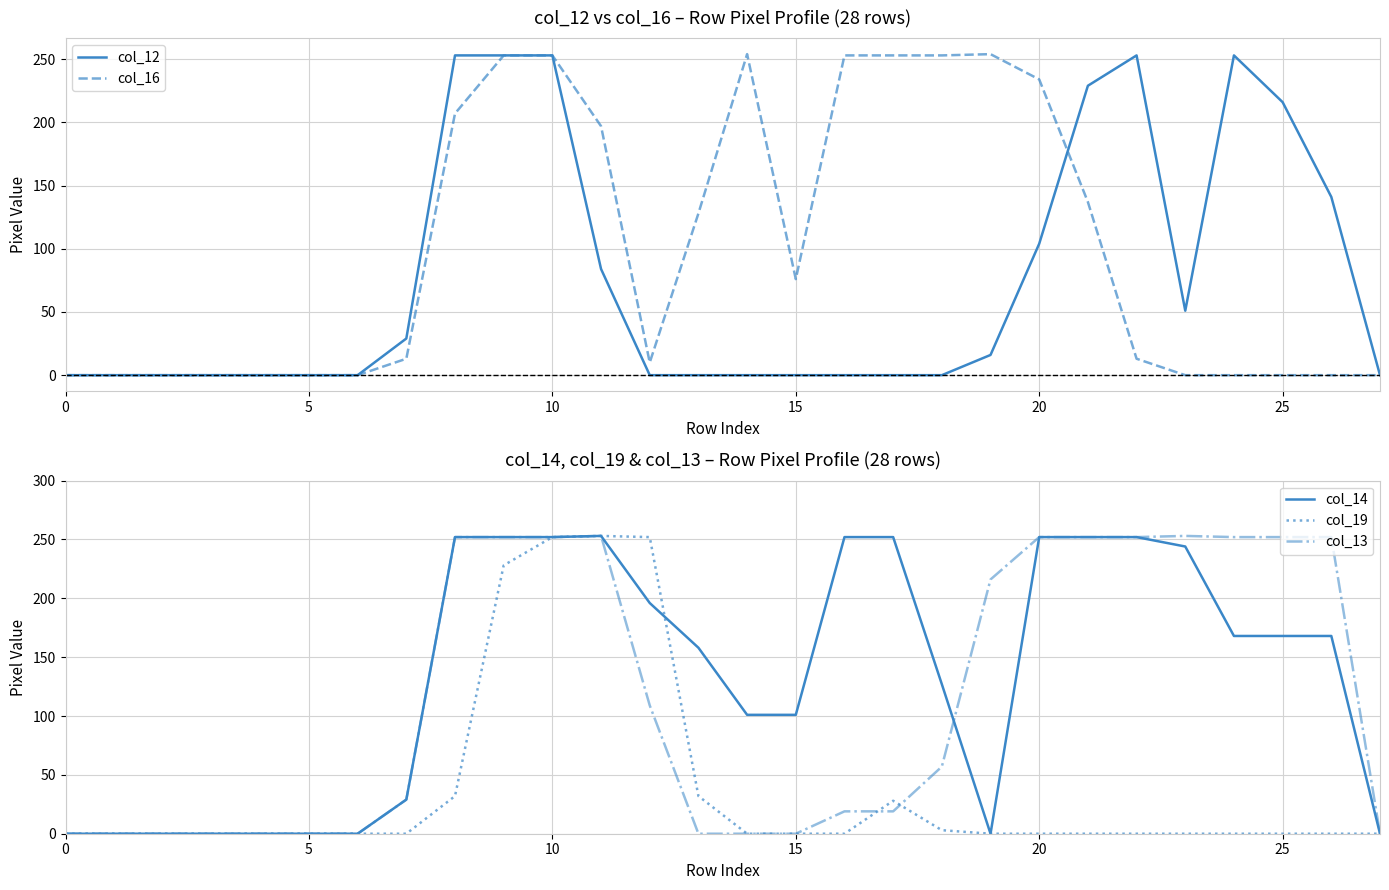

The value of col_12 at 25 is 87. True or false?

False